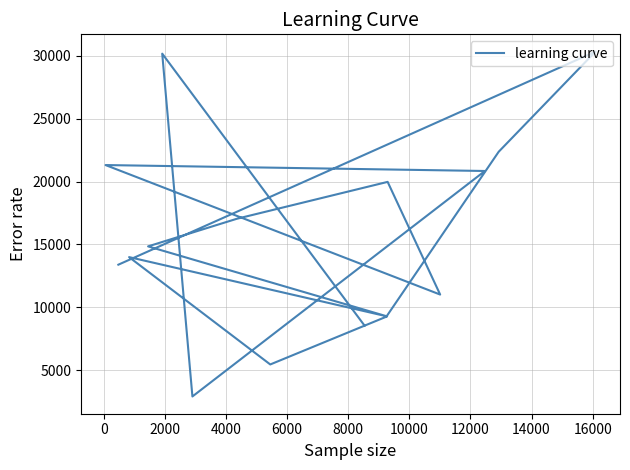

How many points are higher than both their immediate neighbors (excluding endpoints)?

5